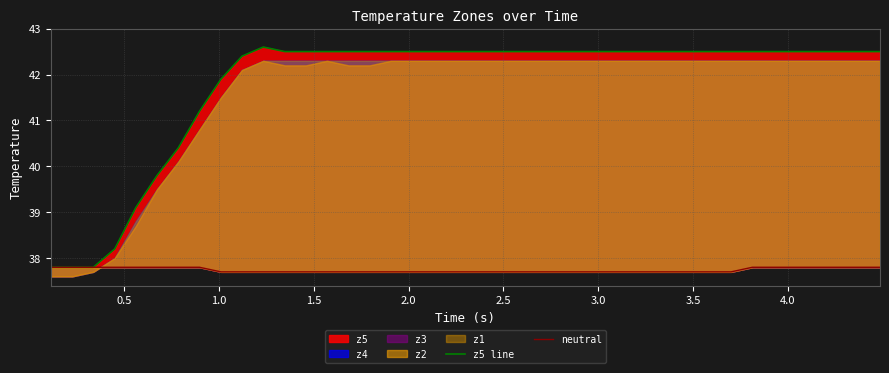

How many data points in z5 line are less than 42?

9